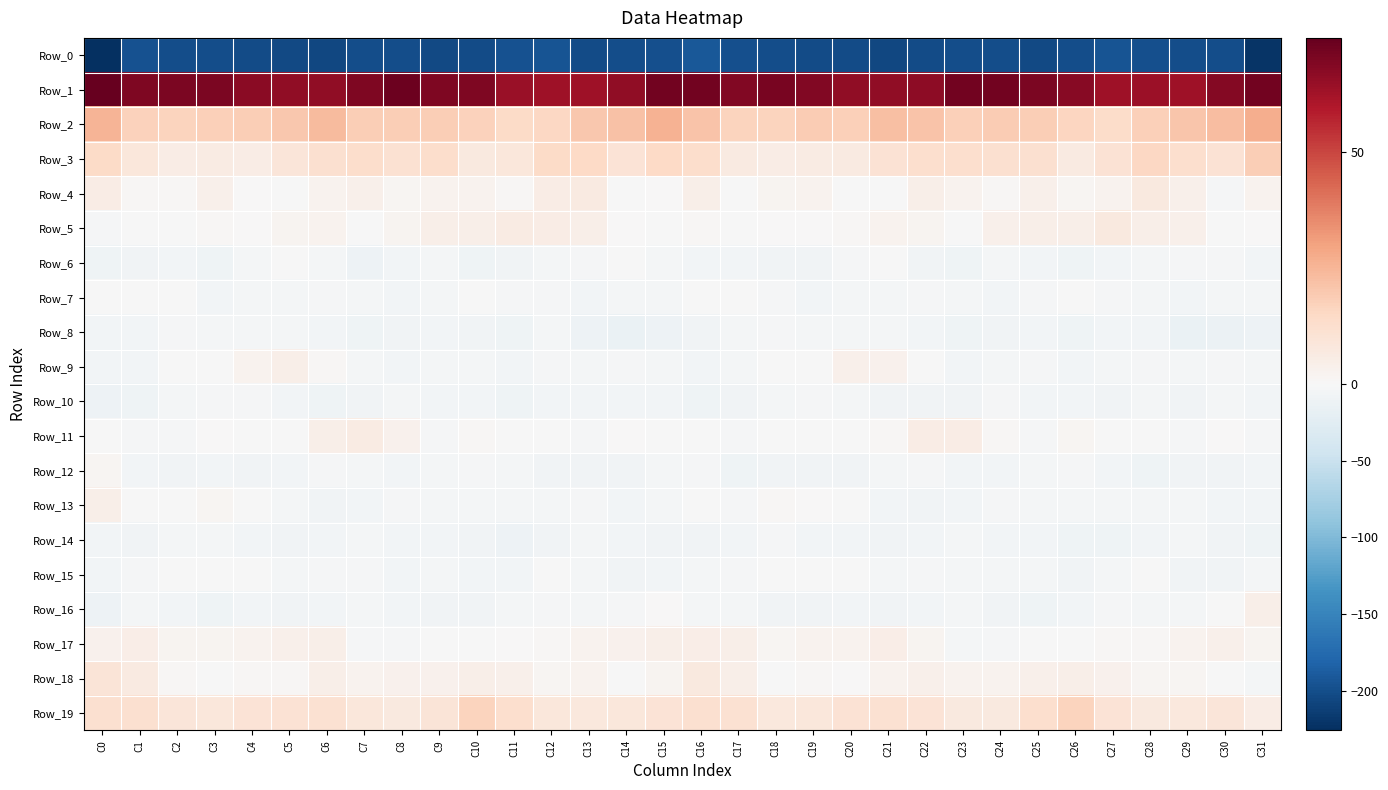

Between C5 and C20, which series saw the biggest shift?

Row_3